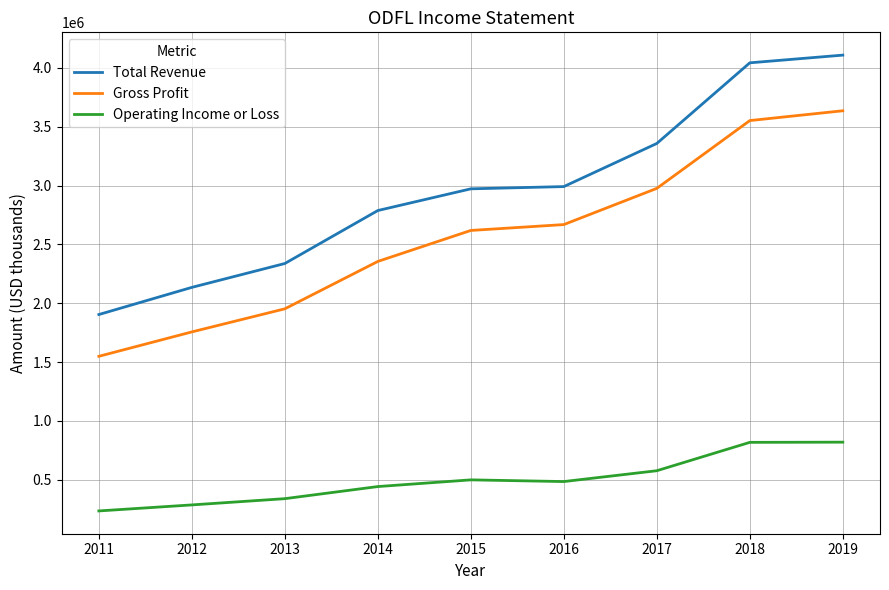

What are all the series names shown in the legend?

Total Revenue, Gross Profit, Operating Income or Loss